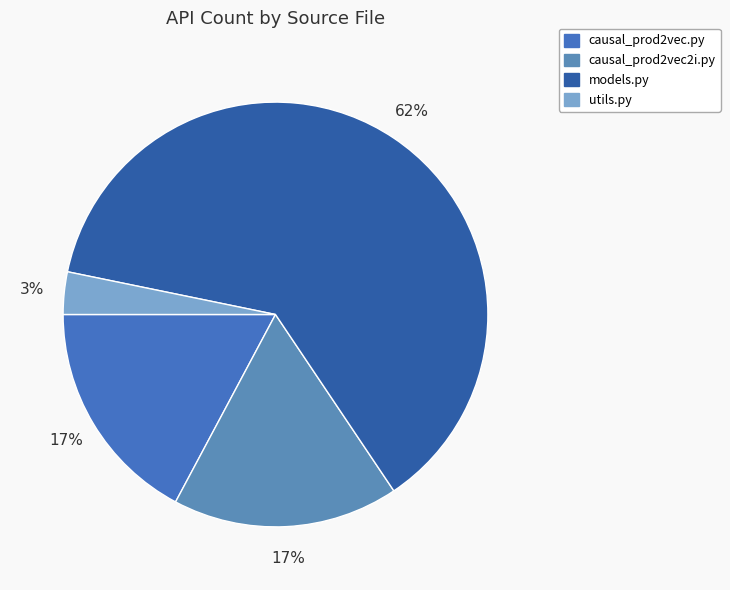

To the nearest percent, what portion does causal_prod2vec2i.py represent?

17%